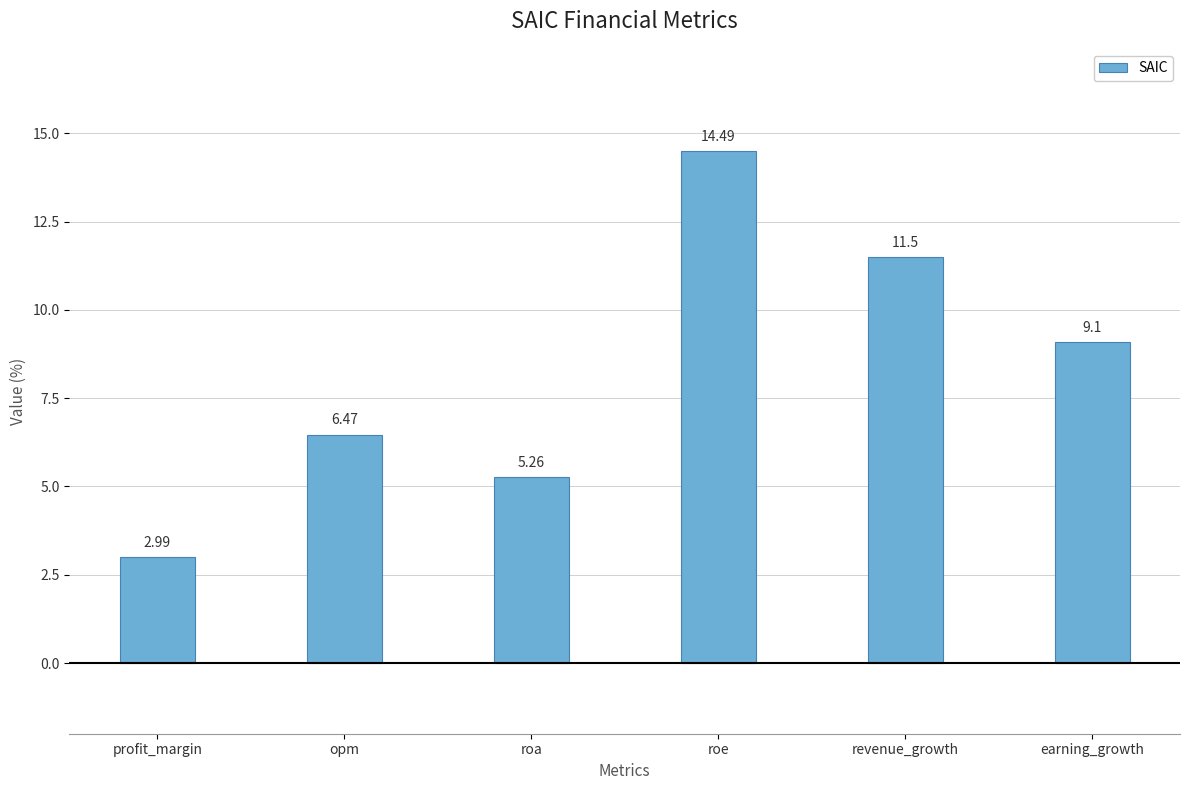

Does the chart contain stacked bars?

No